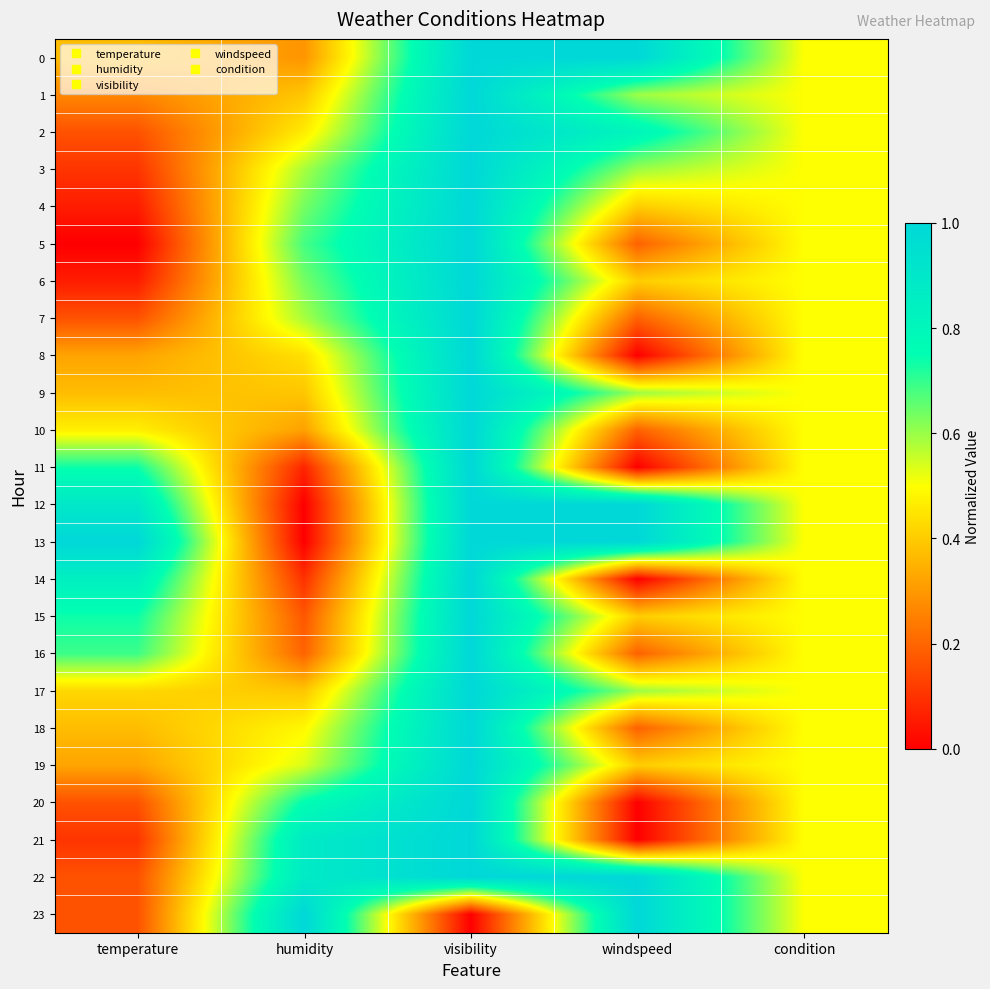

Which label corresponds to the smallest value in the chart?

temperature